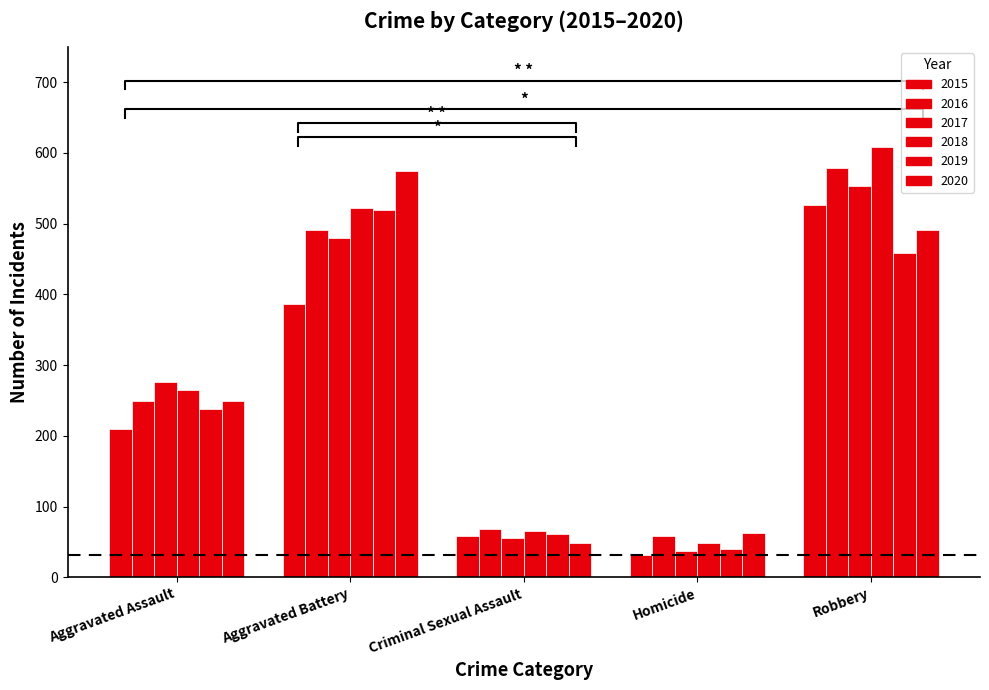

What position from the right is Robbery?

1